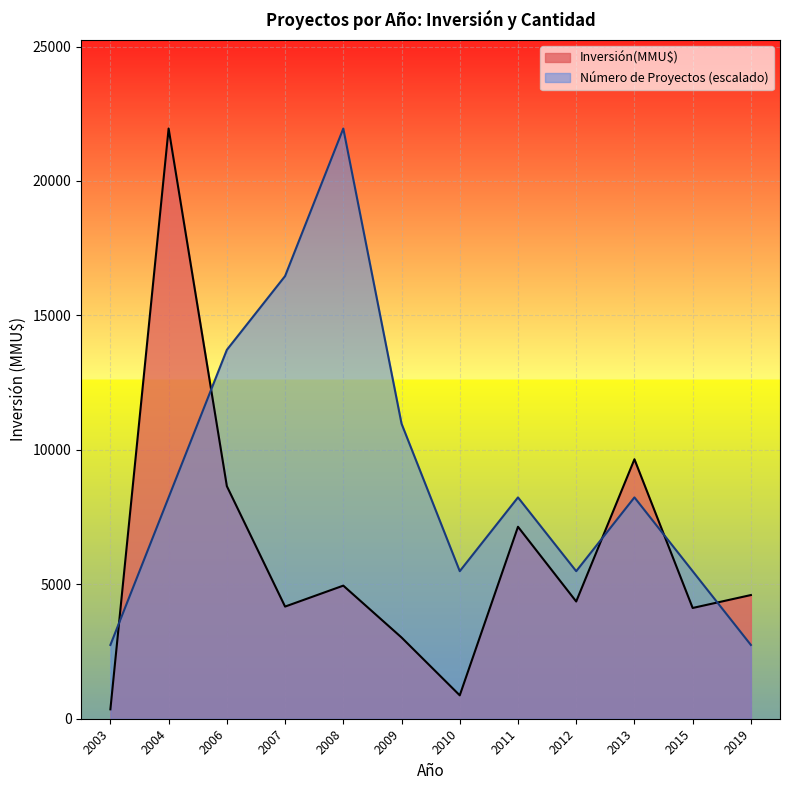

Does the chart display data point markers on the line(s)?

No